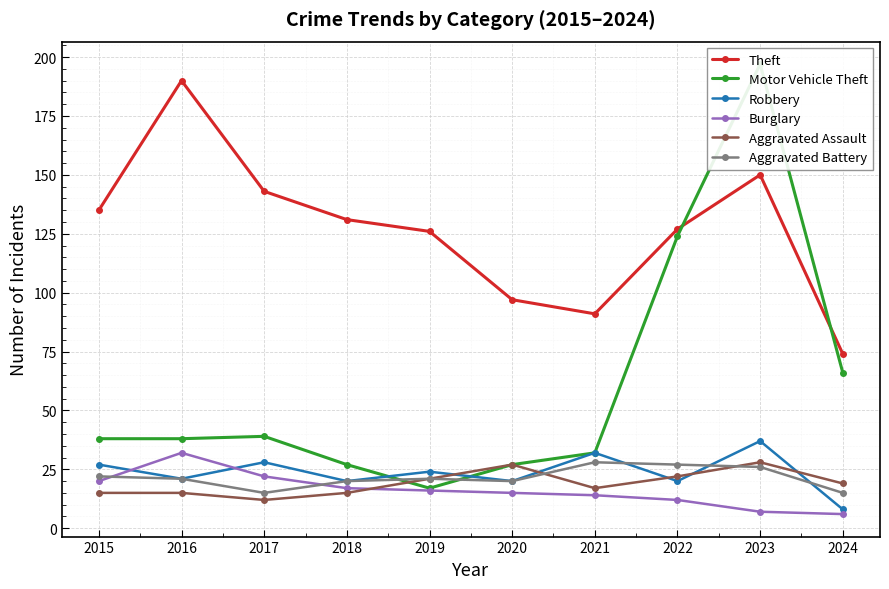

How many values in the Robbery series are below 24?

5